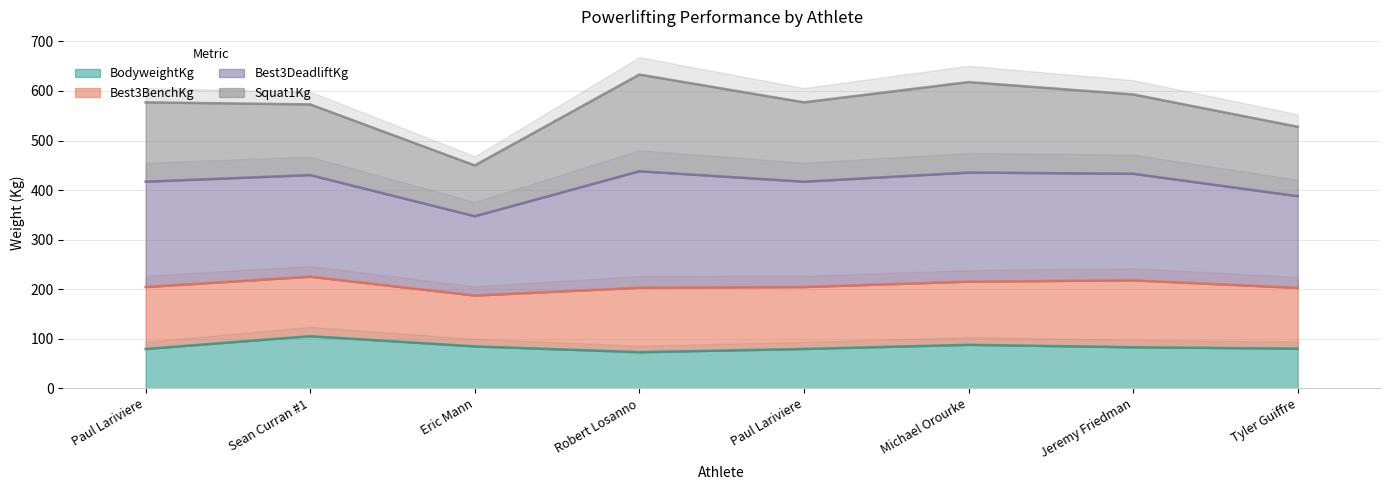

Which series changed the most between Paul Lariviere and Eric Mann?

Best3DeadliftKg